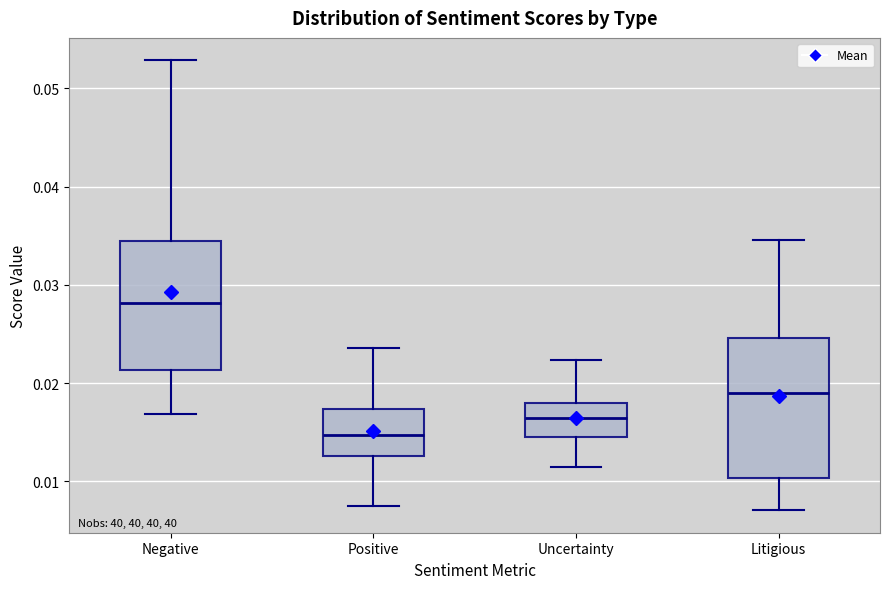

Which box is the tallest, from its lower edge to its upper edge?

Litigious